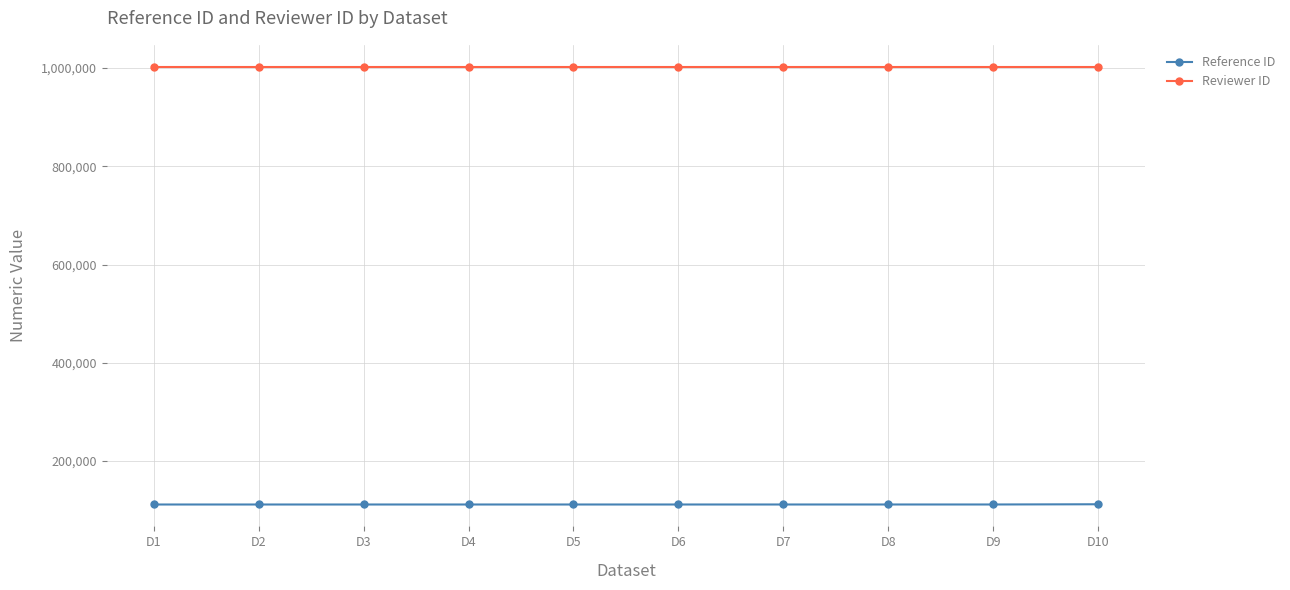

Which series has the largest total across all categories?

Reviewer ID